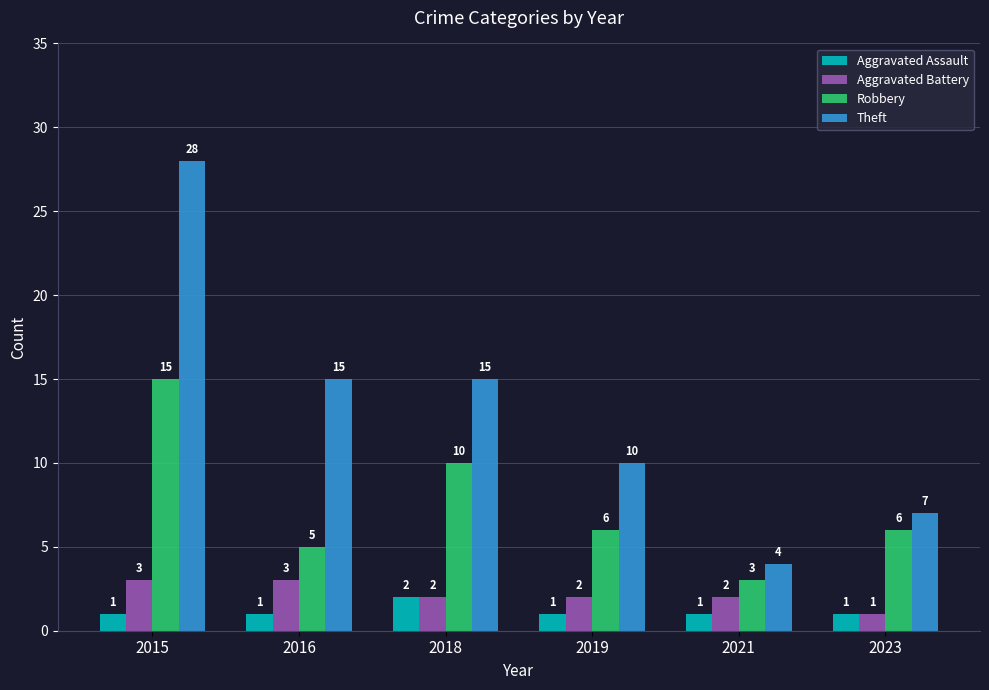

What is the total value across all series at 2015?

47